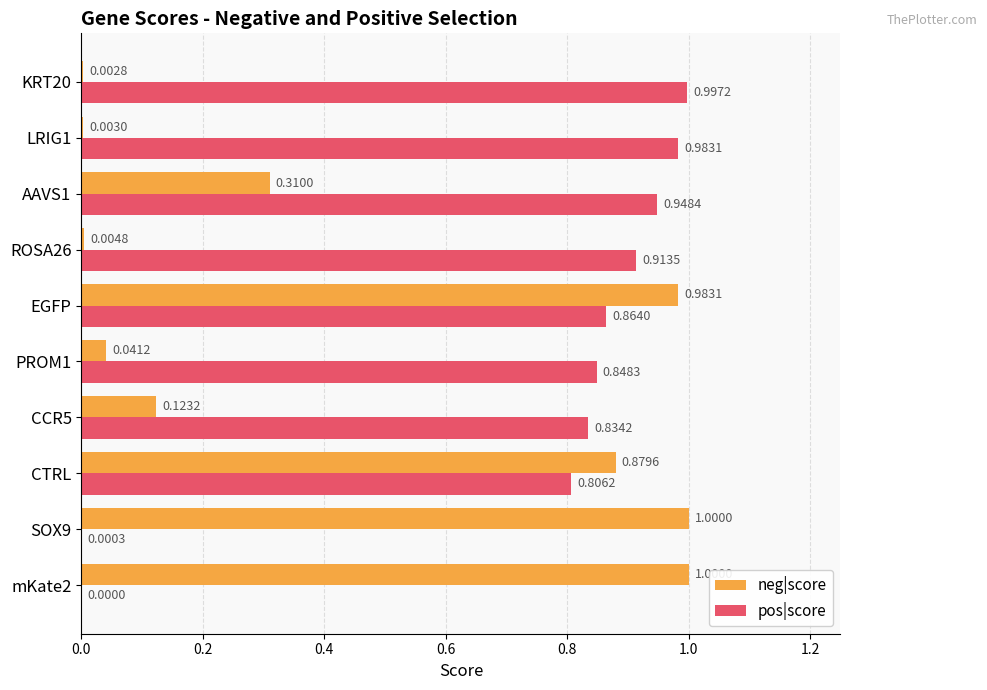

Between CCR5 and EGFP, which series saw the biggest shift?

neg|score